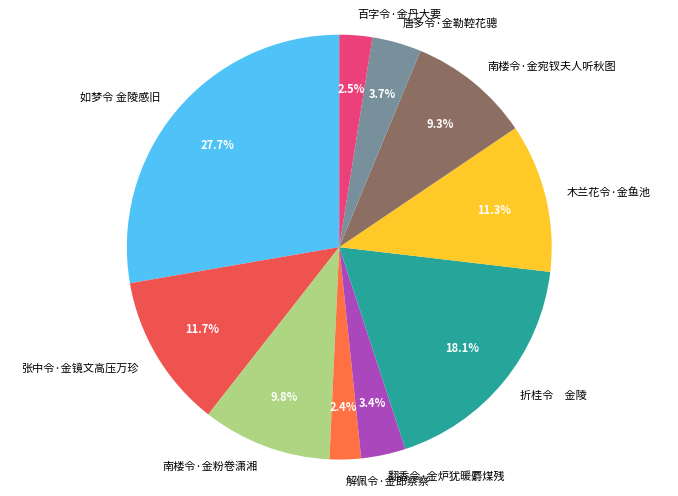

Combined, do 张中令·金镜文高压万珍 and 百字令·金丹大要 account for over 50%?

No